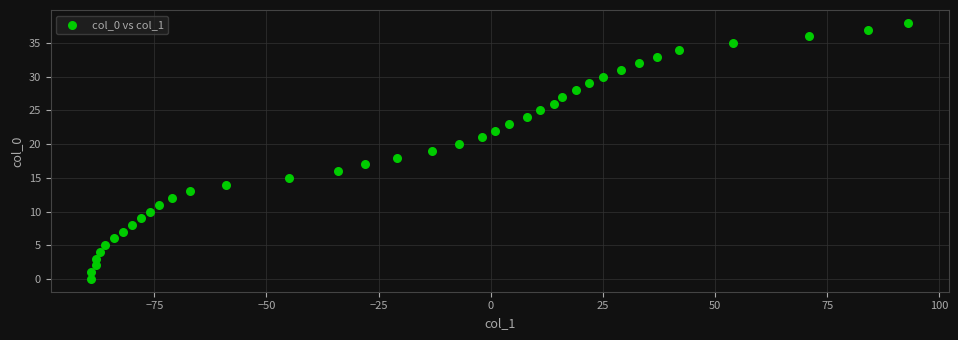

What is the range of X values (max minus min)?

182